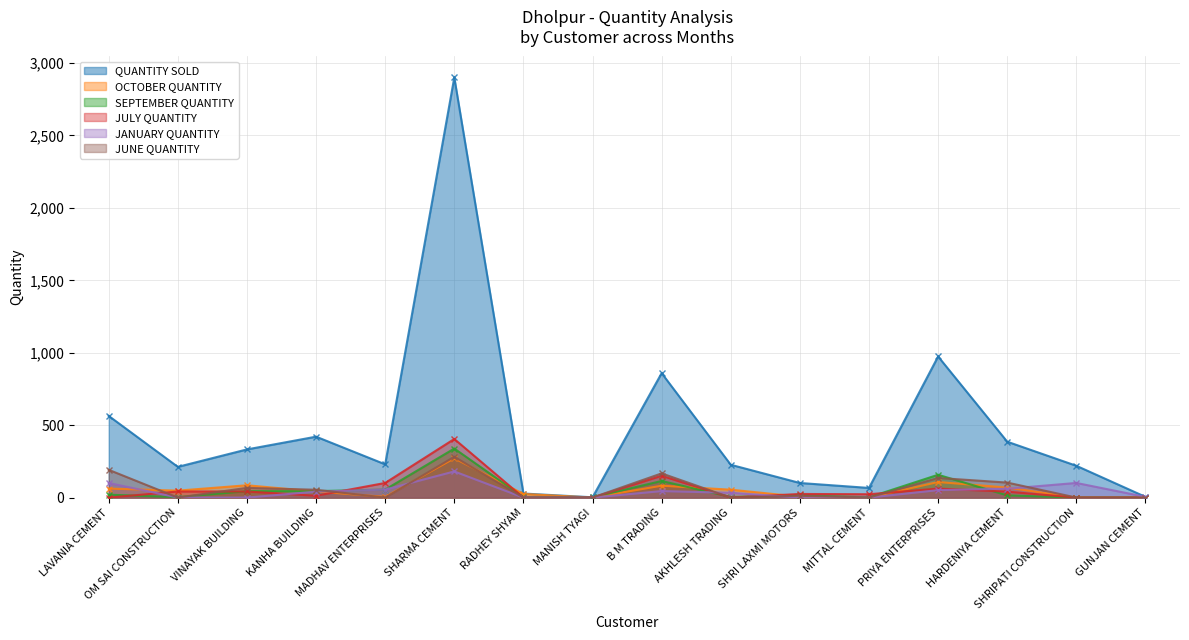

List the series in order of their peak value, highest first.

QUANTITY SOLD, JULY QUANTITY, SEPTEMBER QUANTITY, JUNE QUANTITY, OCTOBER QUANTITY, JANUARY QUANTITY